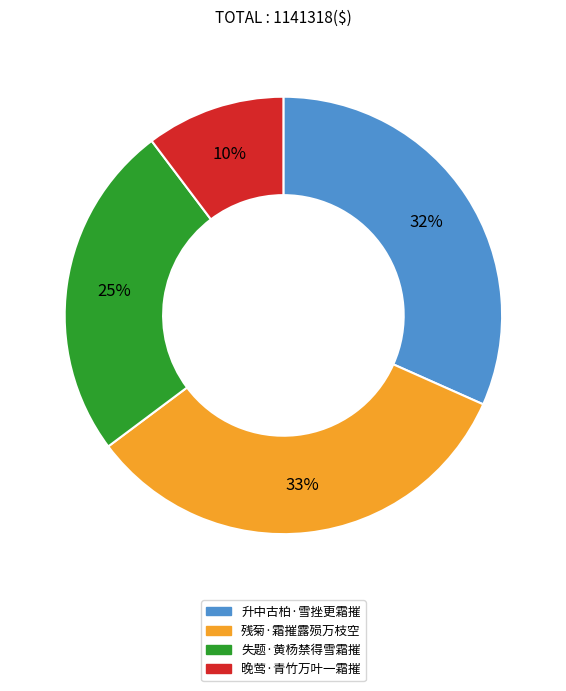

Do 残菊·霜摧露殒万枝空 and 升中古柏·雪挫更霜摧 together represent more than half of the pie?

Yes